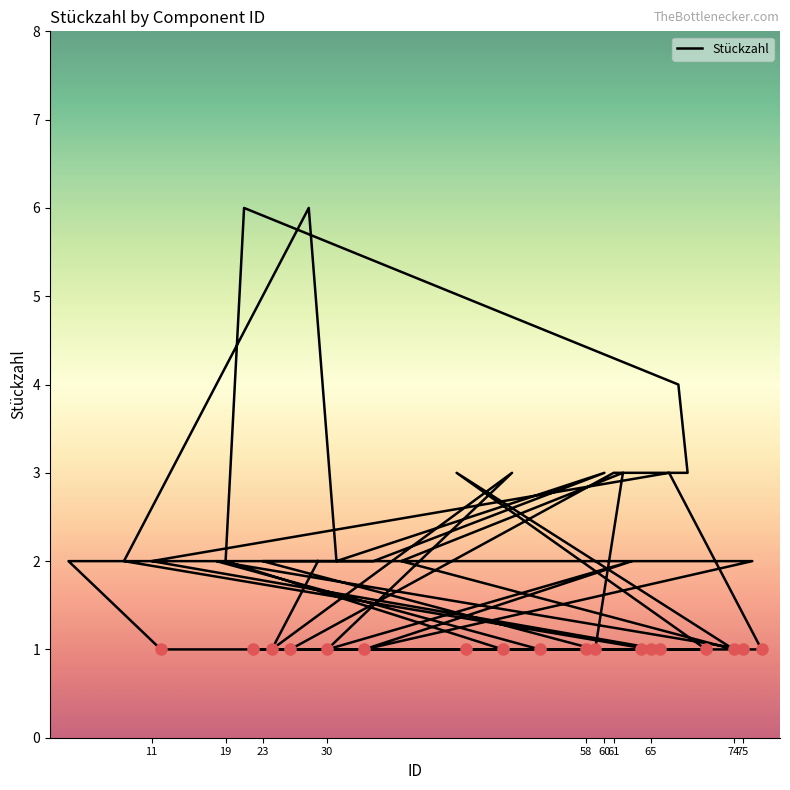

What is the sum of all values?

79